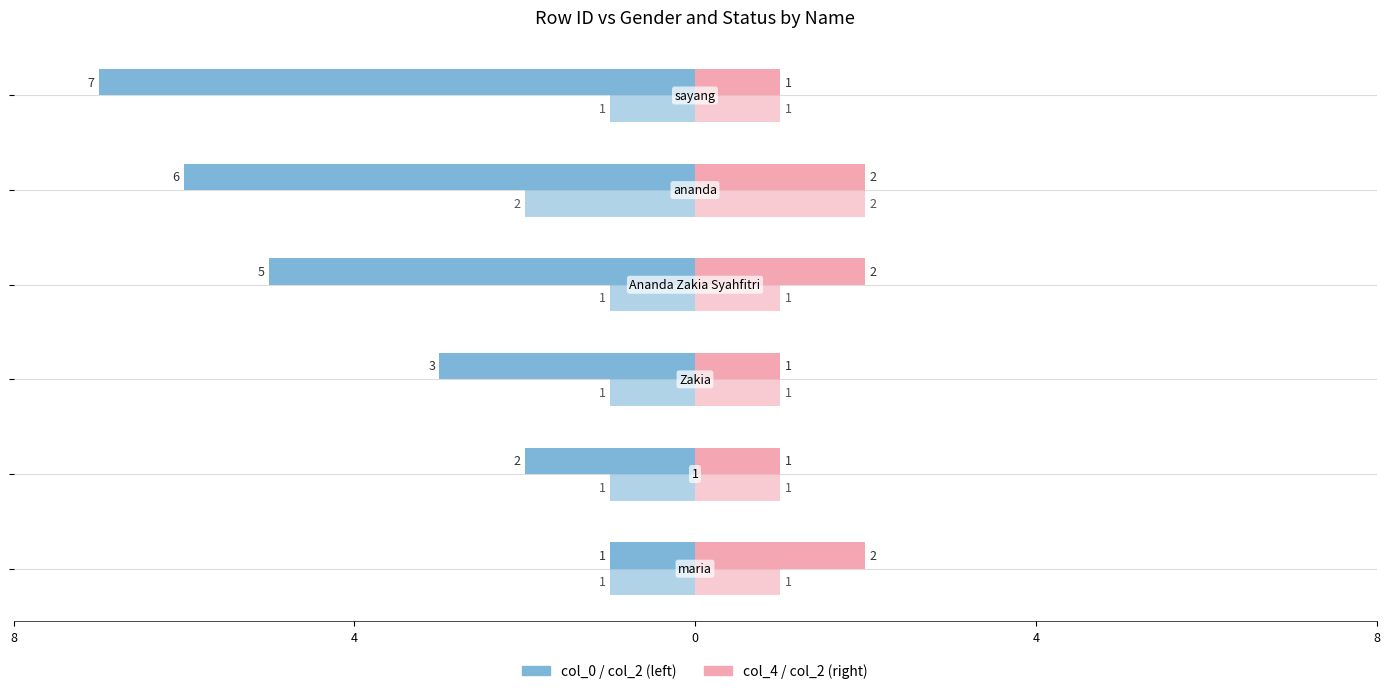

What is the maximum value for col_4?

2